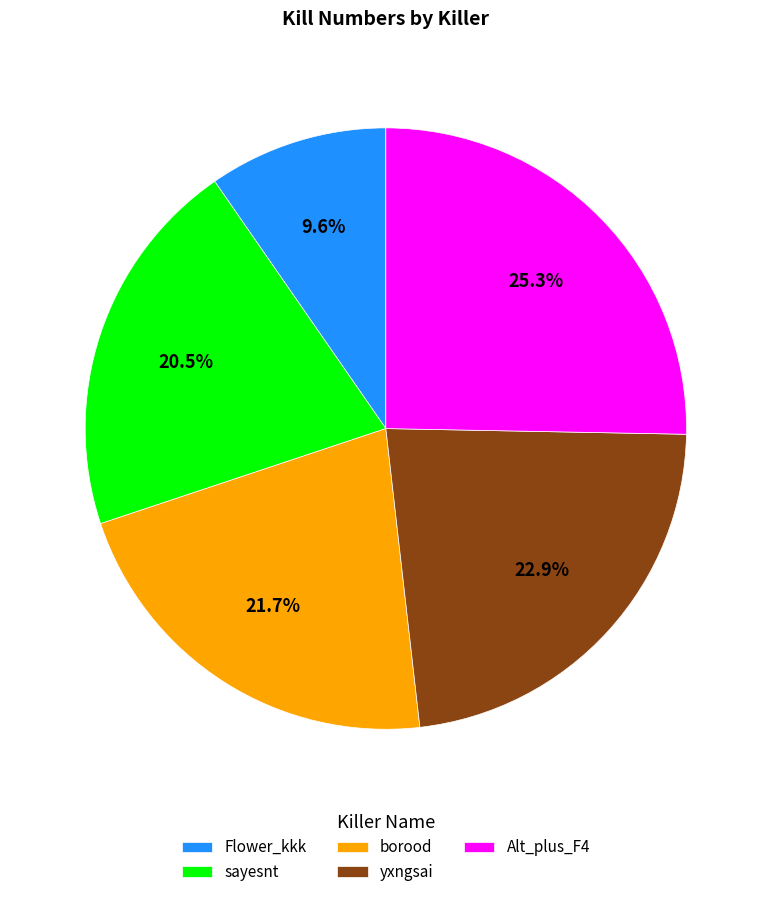

True or false: borood accounts for 22% of the total.

True